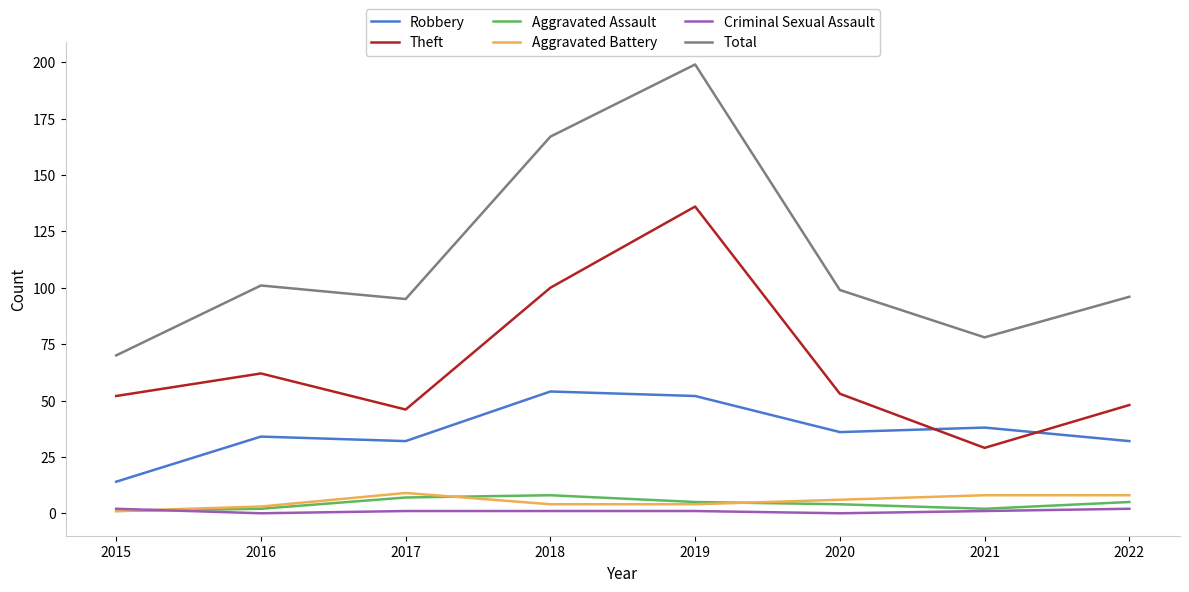

At how many categories does at least one series exceed 175?

1